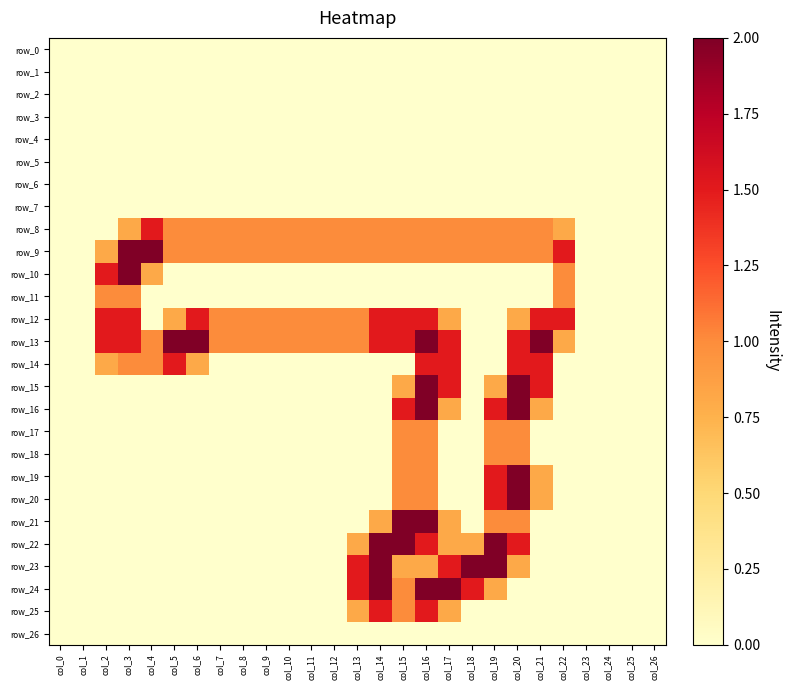

At col_0, list the series in order from smallest to largest.

row_0, row_1, row_2, row_3, row_4, row_5, row_6, row_7, row_8, row_9, row_10, row_11, row_12, row_13, row_14, row_15, row_16, row_17, row_18, row_19, row_20, row_21, row_22, row_23, row_24, row_25, row_26